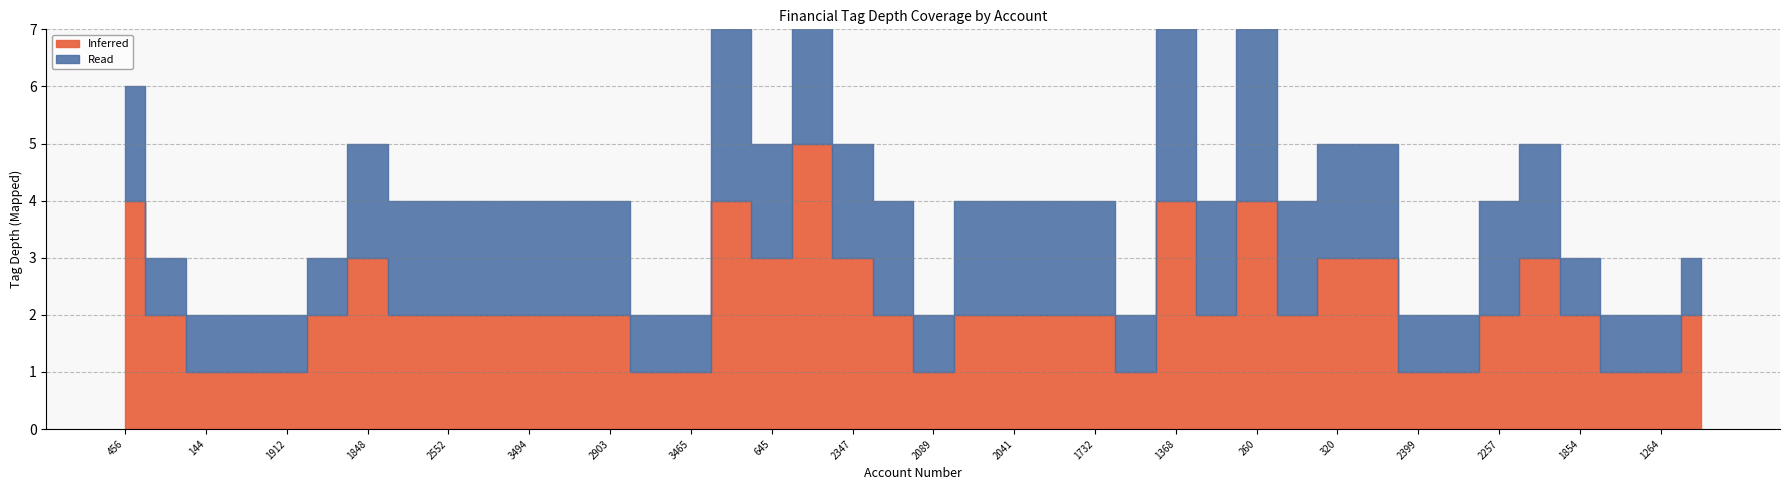

What is the difference between the Inferred values at 2399 and 2257?

1